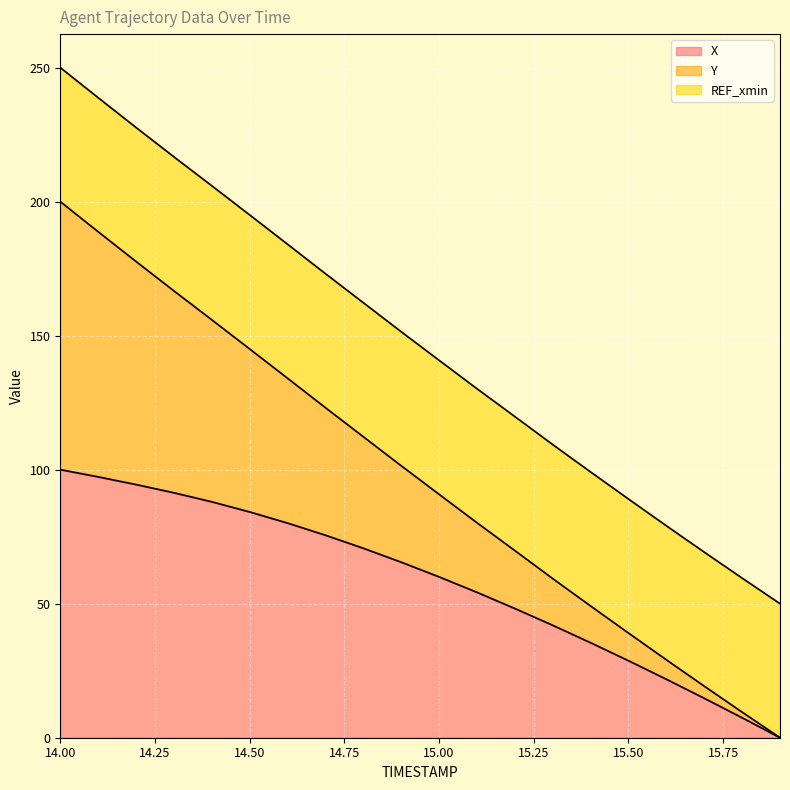

What is the highest value of the X series?

100.0